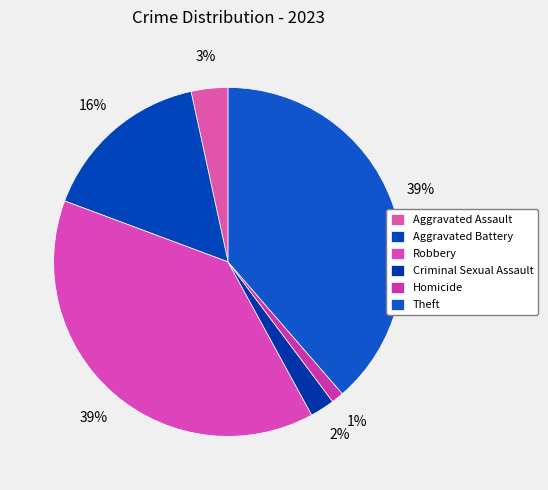

Is it true that Criminal Sexual Assault is 2% of the pie?

True